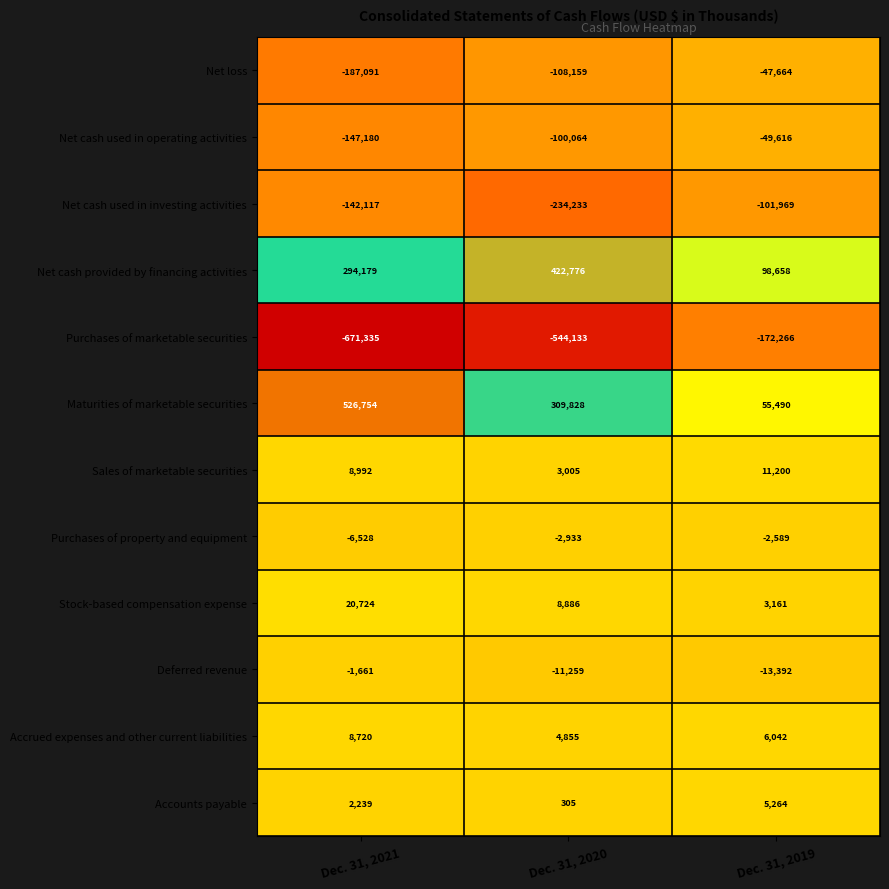

Which series changed the most between Dec. 31, 2021 and Dec. 31, 2020?

Maturities of marketable securities